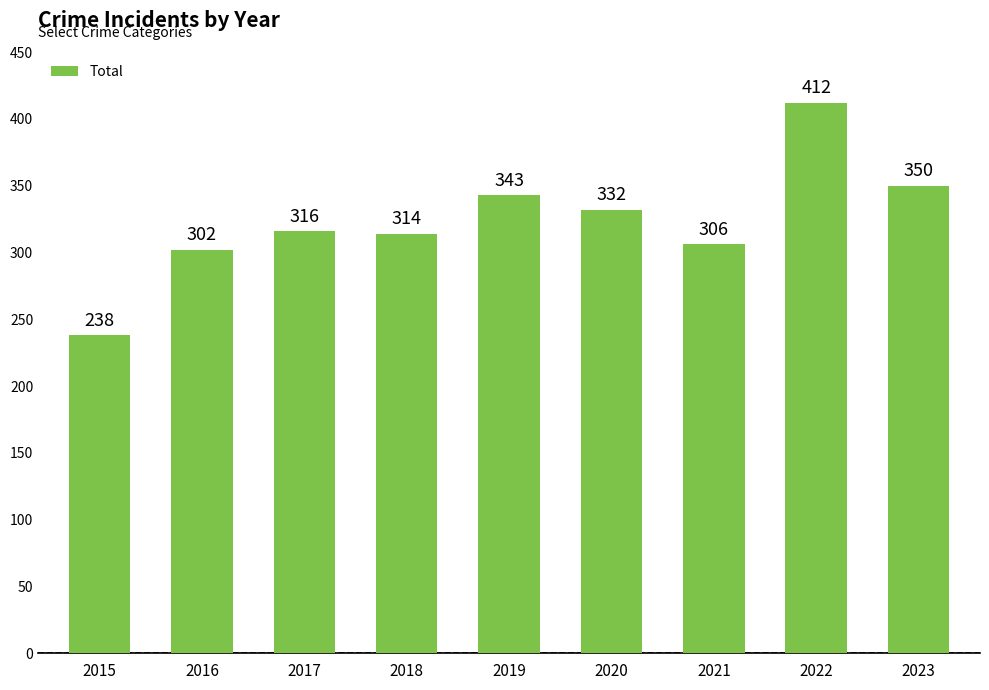

Is it true that the value at 2021 is 182?

False